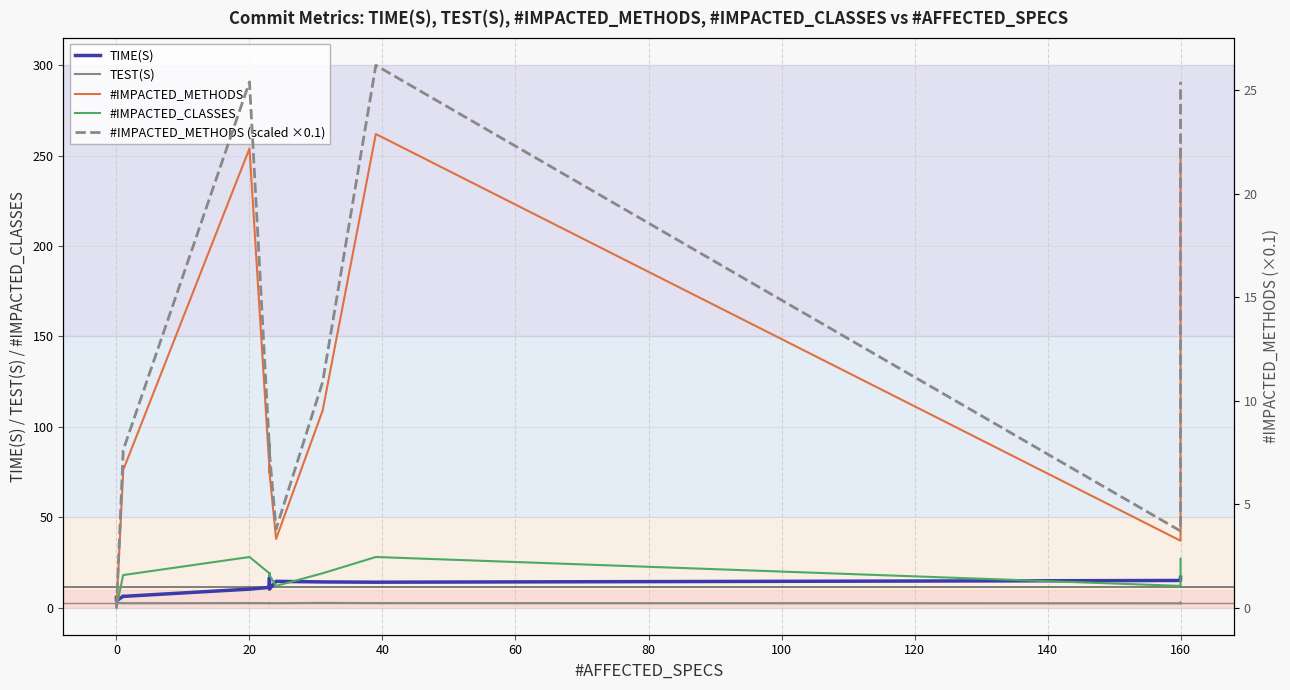

Is the value of #IMPACTED_METHODS at 12 greater than the value of #IMPACTED_CLASSES at 20?

Yes